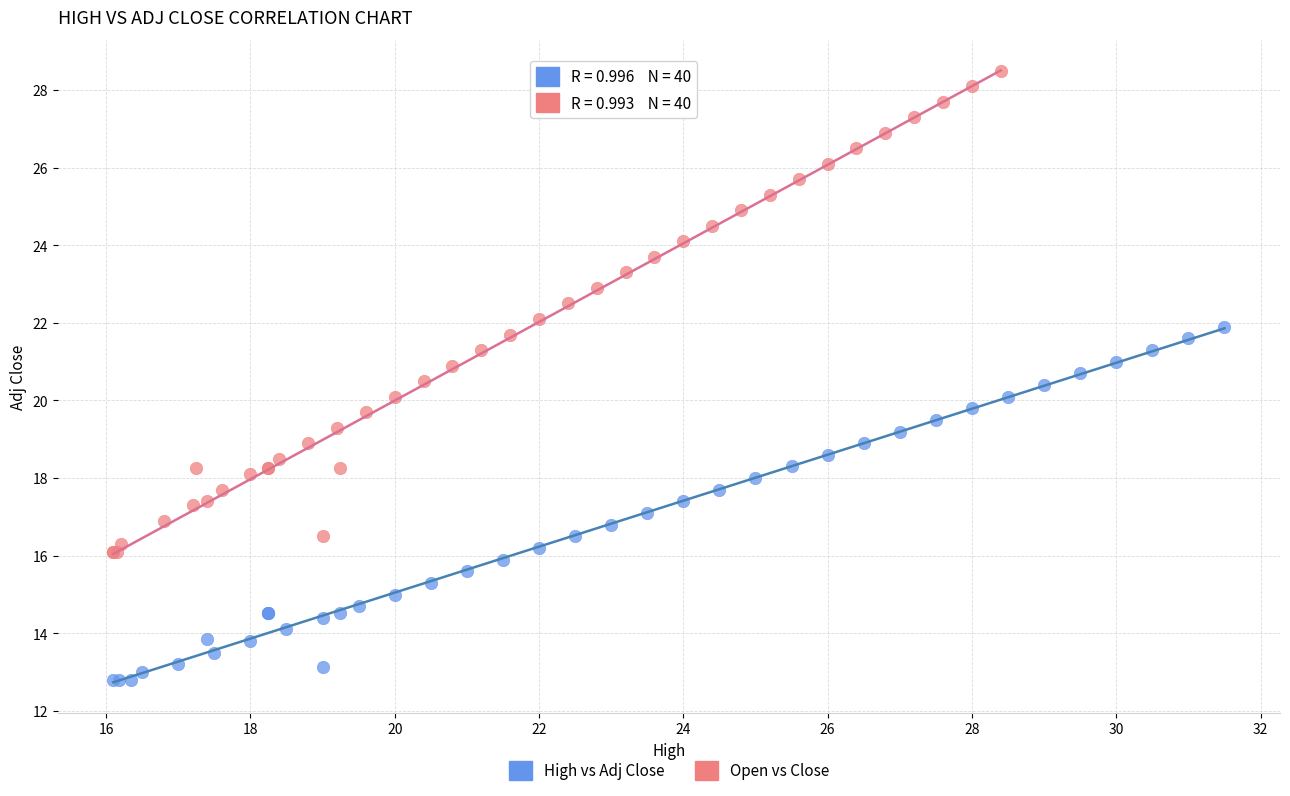

Which series reaches the minimum Y coordinate?

High vs Adj Close